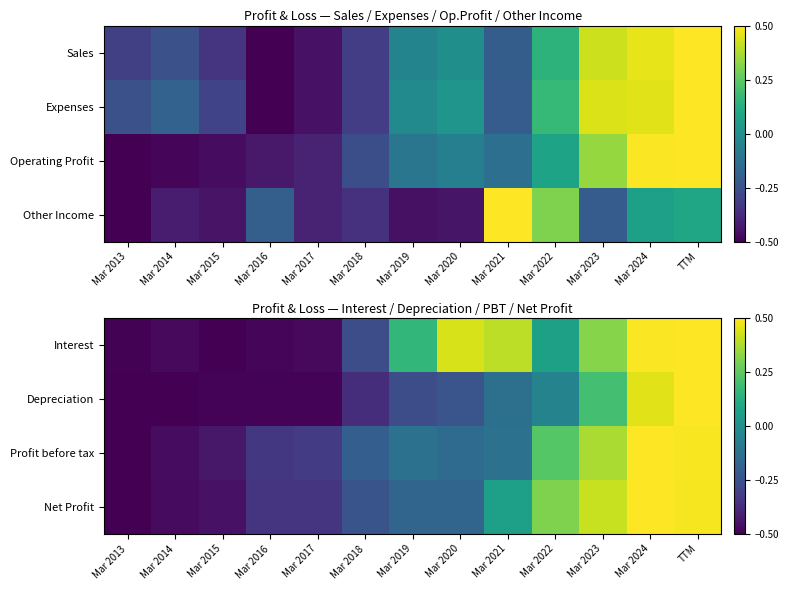

How many values in Profit before tax are above zero?

4